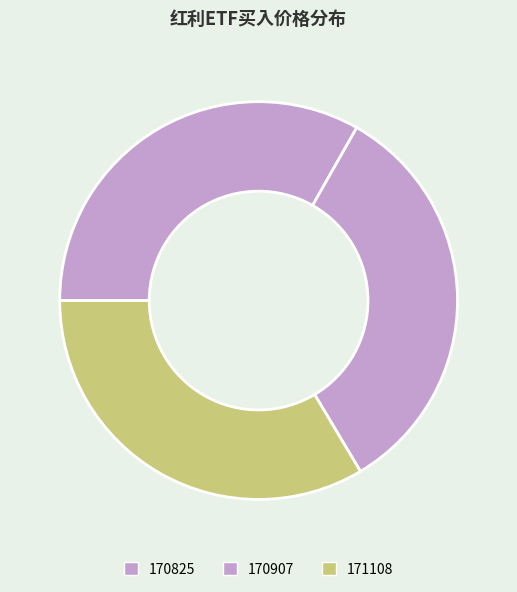

Count the number of slices in the pie.

3